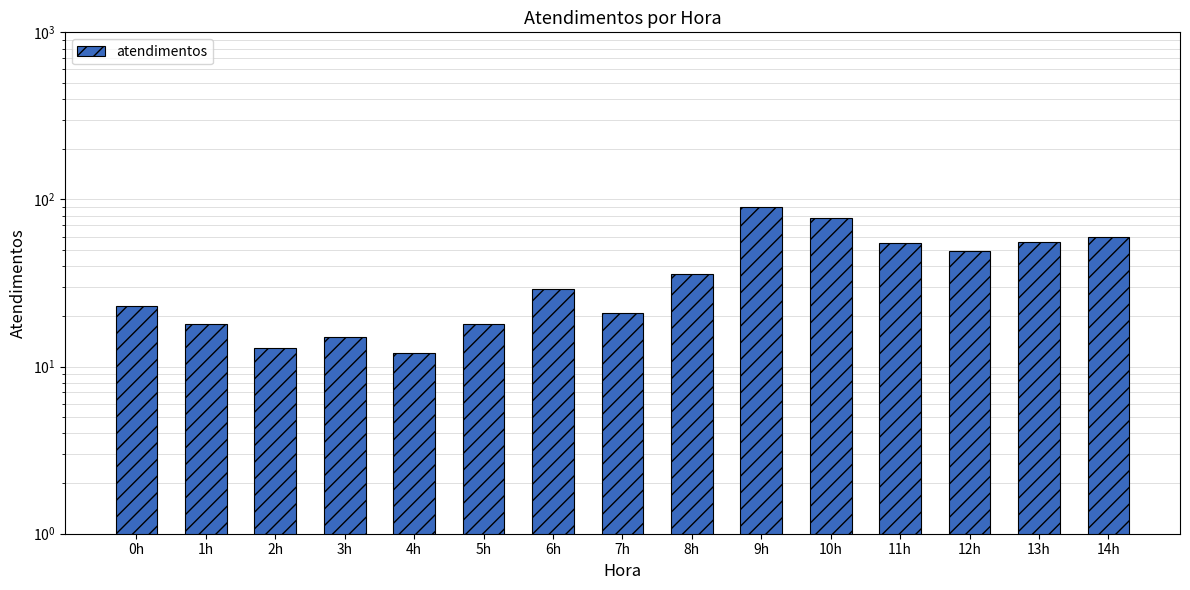

How many categories are shown in the chart?

15